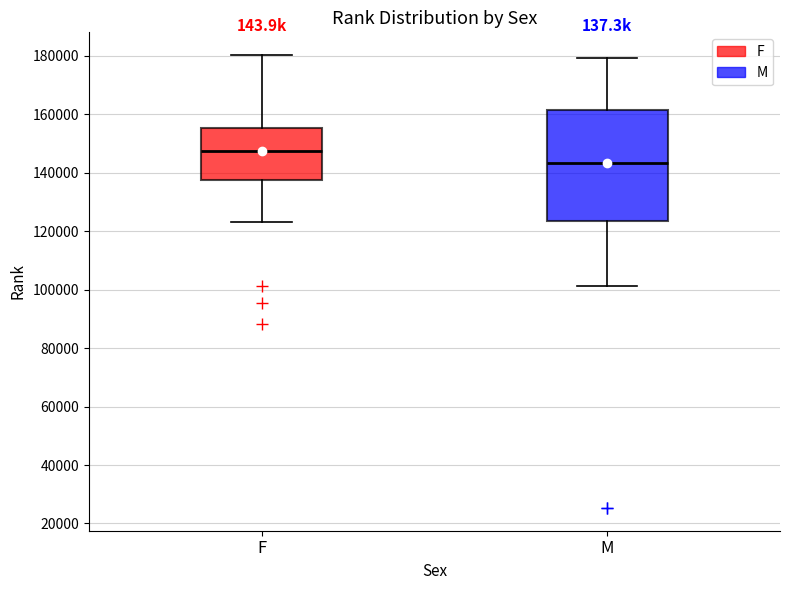

Where does the median line of the box for M sit on the y-axis? The values are not printed on the chart, so give them approximately, as read against the axis.

144000